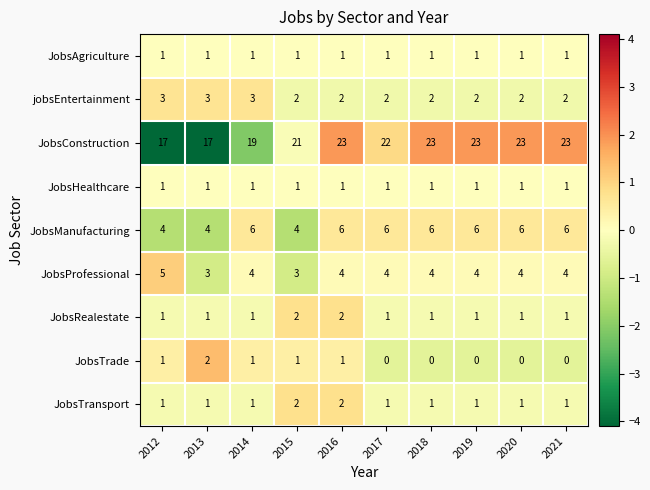

What is the difference between the maximum and minimum values in the JobsConstruction series?

6